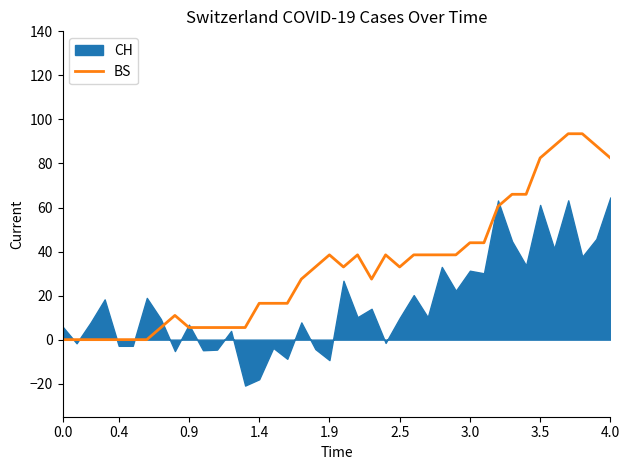

The value of BS at 1.9 is 38.5. True or false?

True